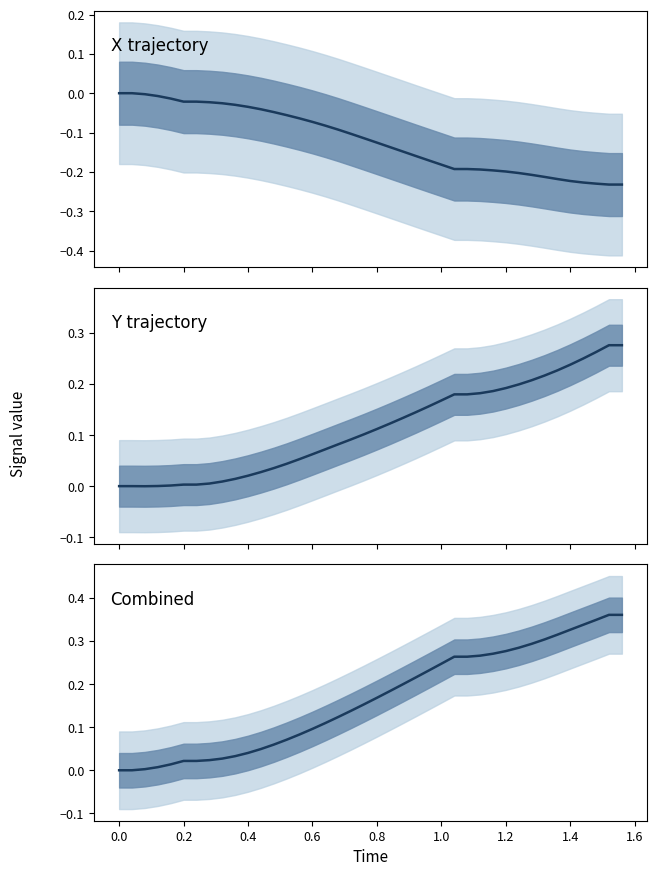

How many values are above zero?

38